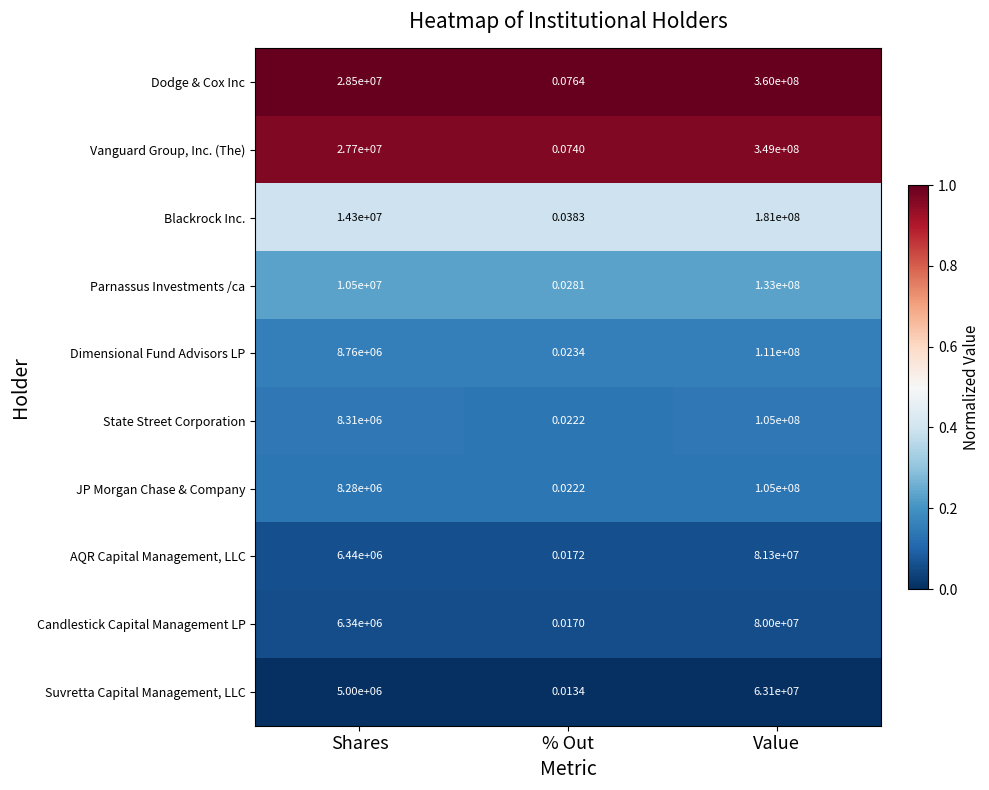

Which series has the widest spread of values?

Dodge & Cox Inc